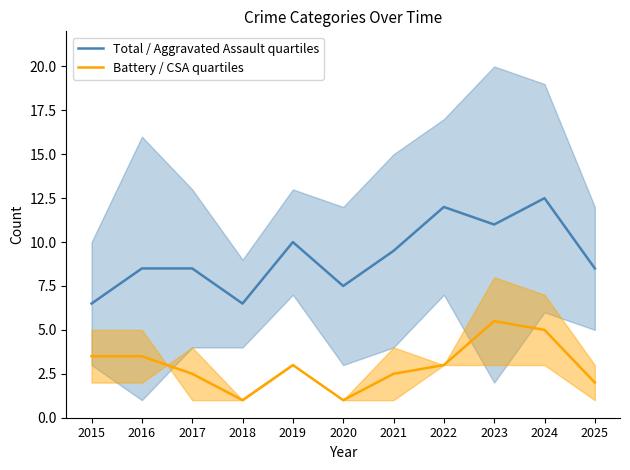

What is the average value of the Battery / CSA quartiles series?

3.0